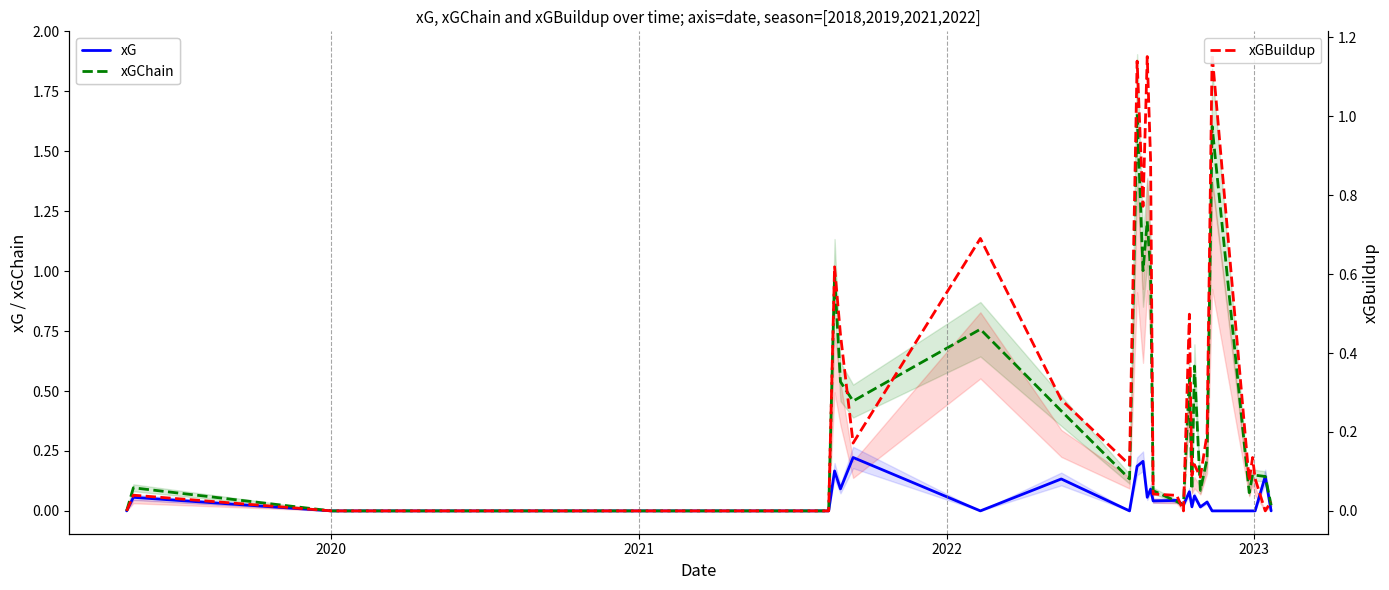

List the series in order of their overall mean, lowest first.

xG, xGBuildup, xGChain